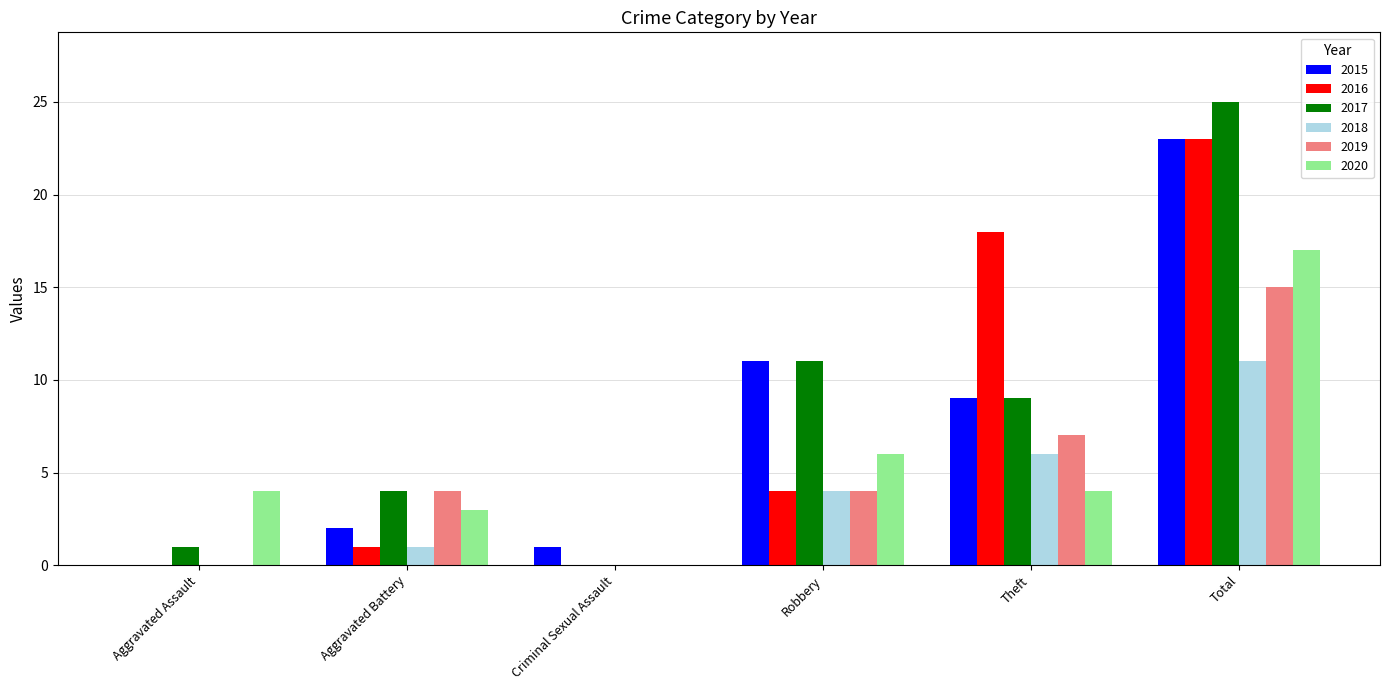

Are the bars grouped side by side (vs. stacked)?

Yes